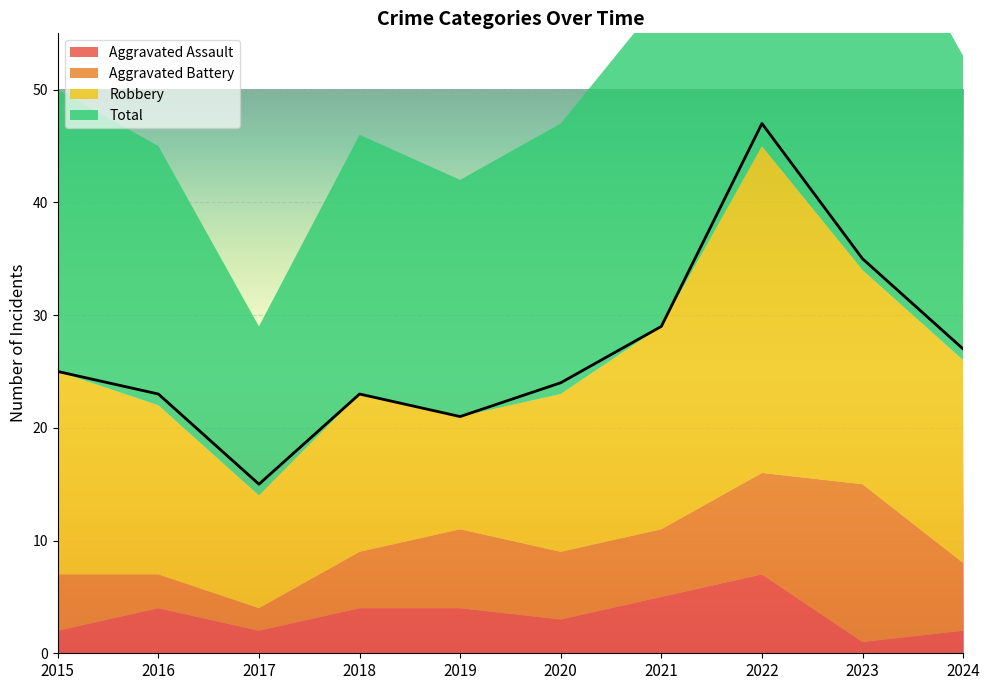

Which series changed the most between 2016 and 2020?

Aggravated Battery